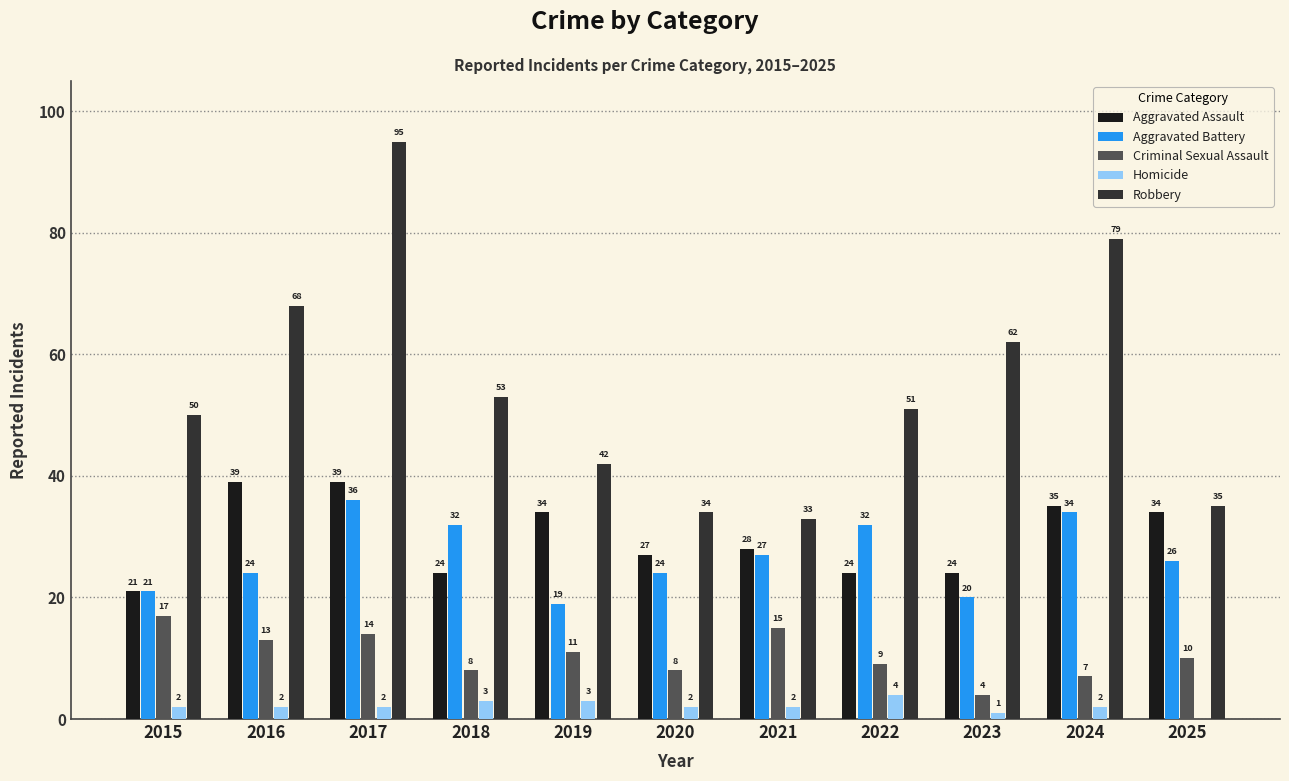

What is the sum of the Homicide values at 2021 and 2019?

5